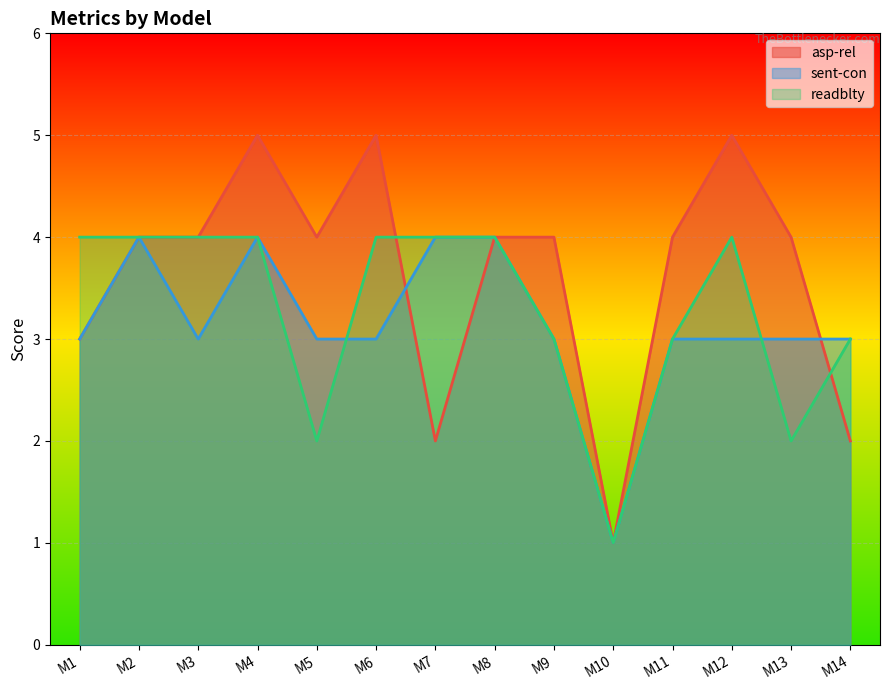

Does the chart display data point markers on the line(s)?

No